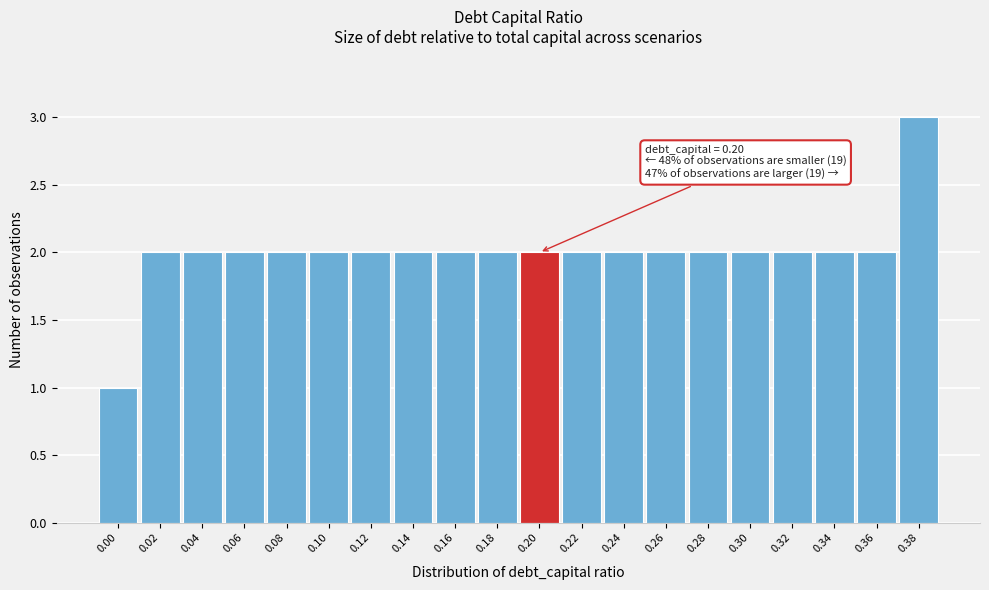

Reading left to right, list all the values displayed in this chart.

0.00=1	0.02=2	0.04=2	0.06=2	0.08=2	0.10=2	0.12=2	0.14=2	0.16=2	0.18=2	0.20=2	0.22=2	0.24=2	0.26=2	0.28=2	0.30=2	0.32=2	0.34=2	0.36=2	0.38=3